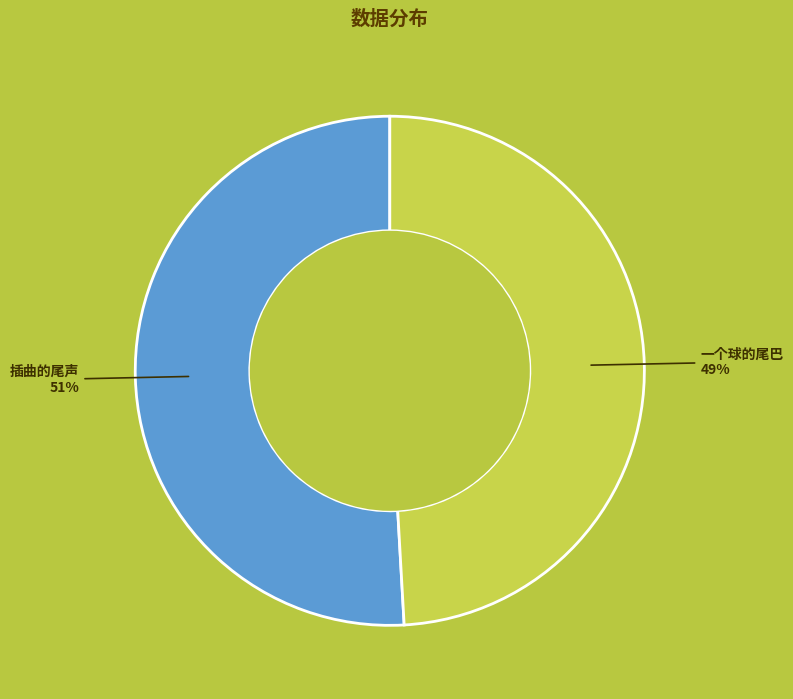

To the nearest percent, what is the average slice percentage?

50%